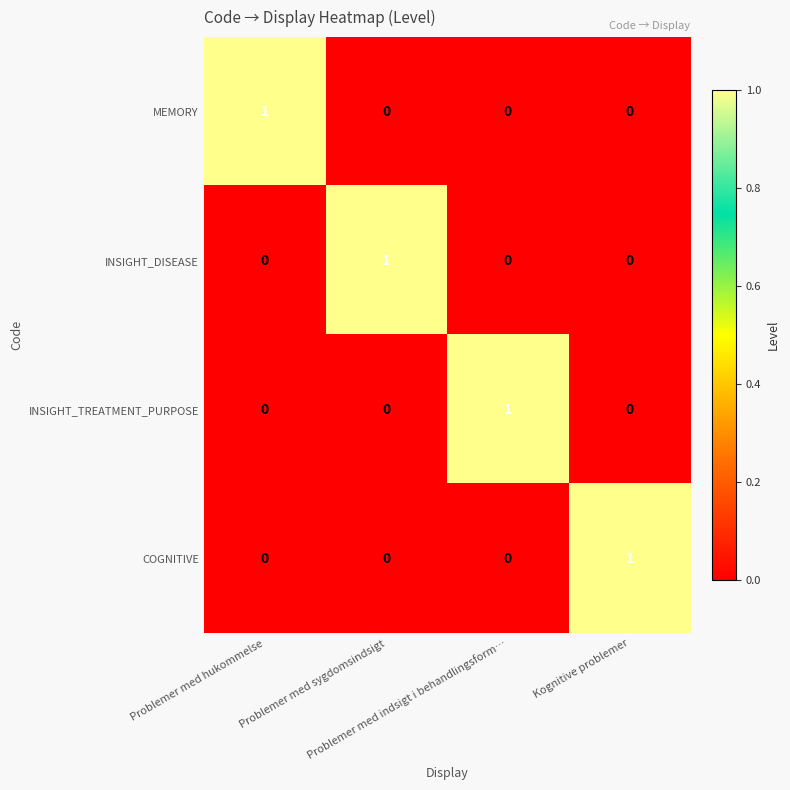

How many COGNITIVE values are between 0 and 1?

4